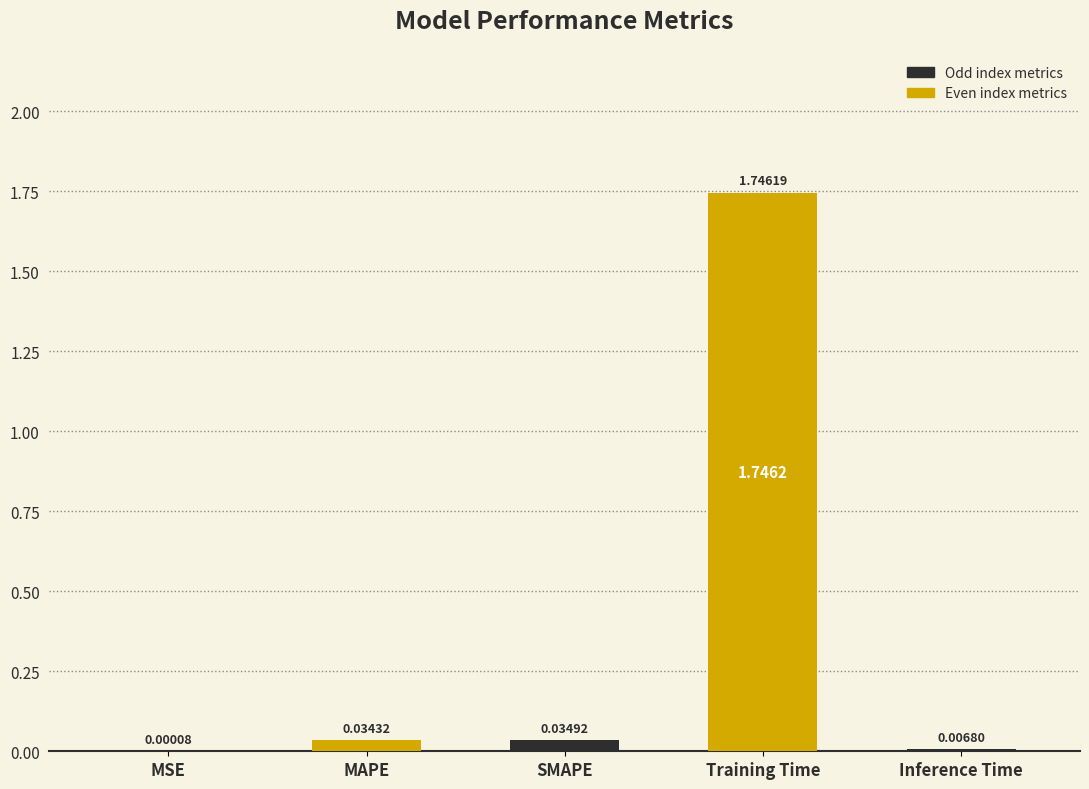

What is the sum of the values at Training Time and SMAPE?

1.8